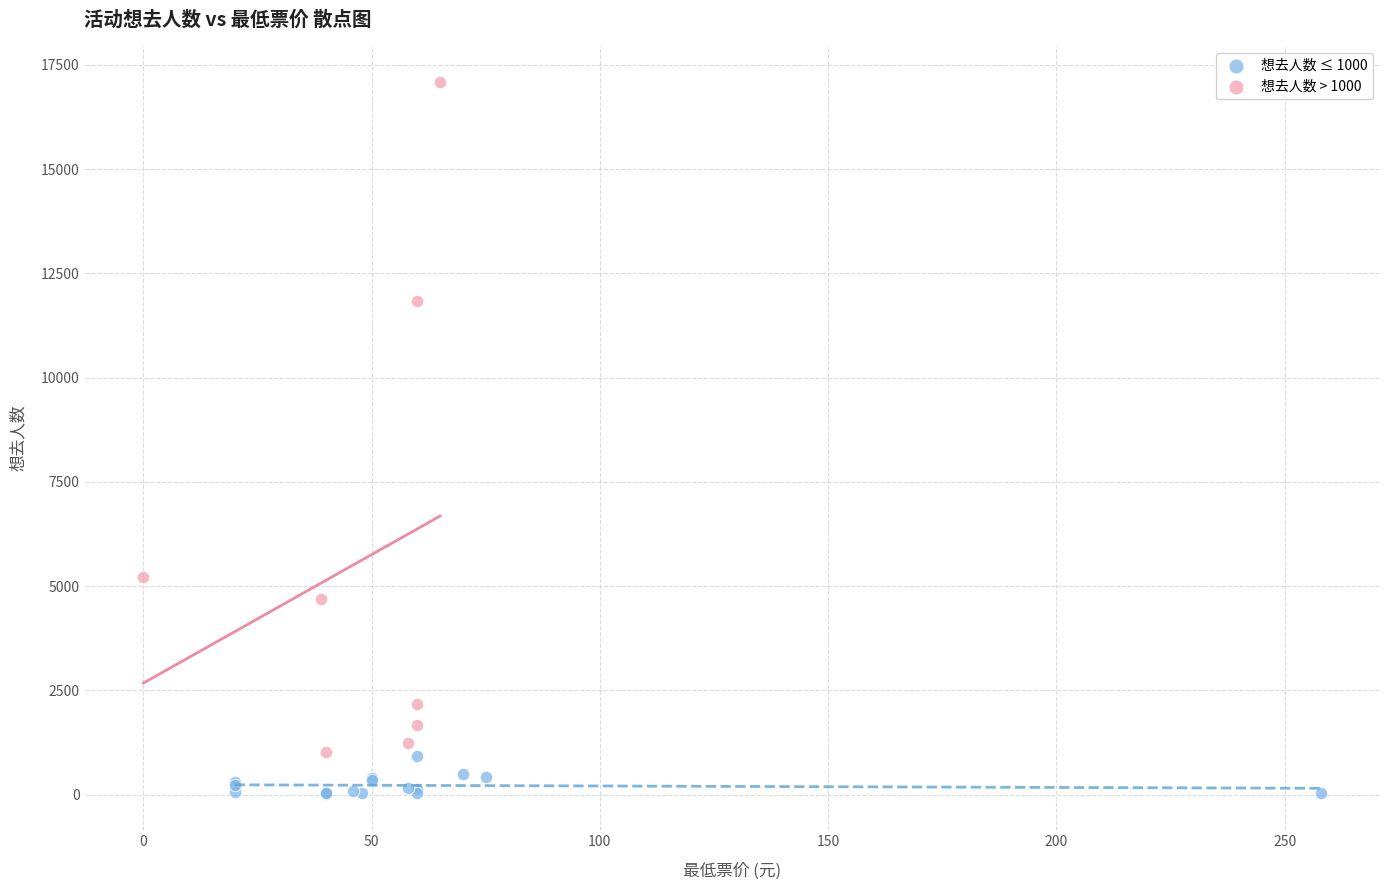

Which series contains the lowest Y value?

想去人数 ≤ 1000